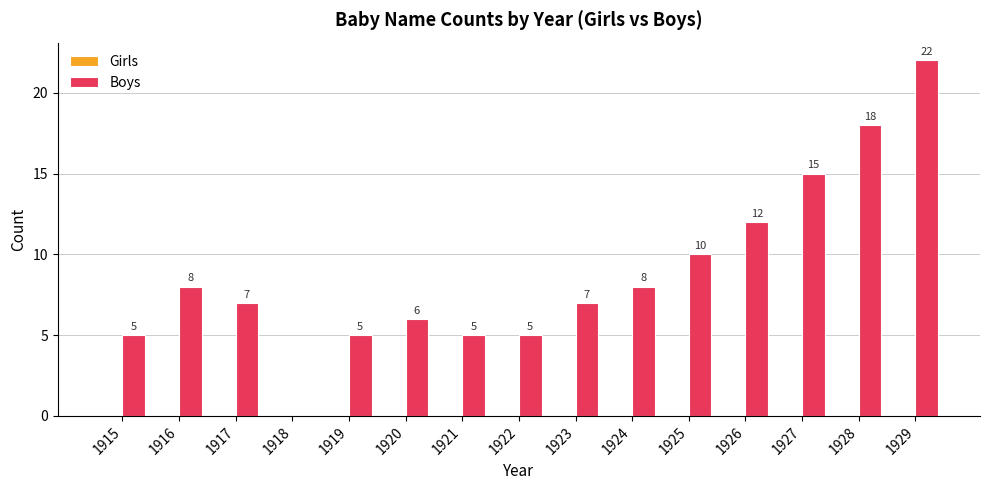

What is the sum of all values?

133